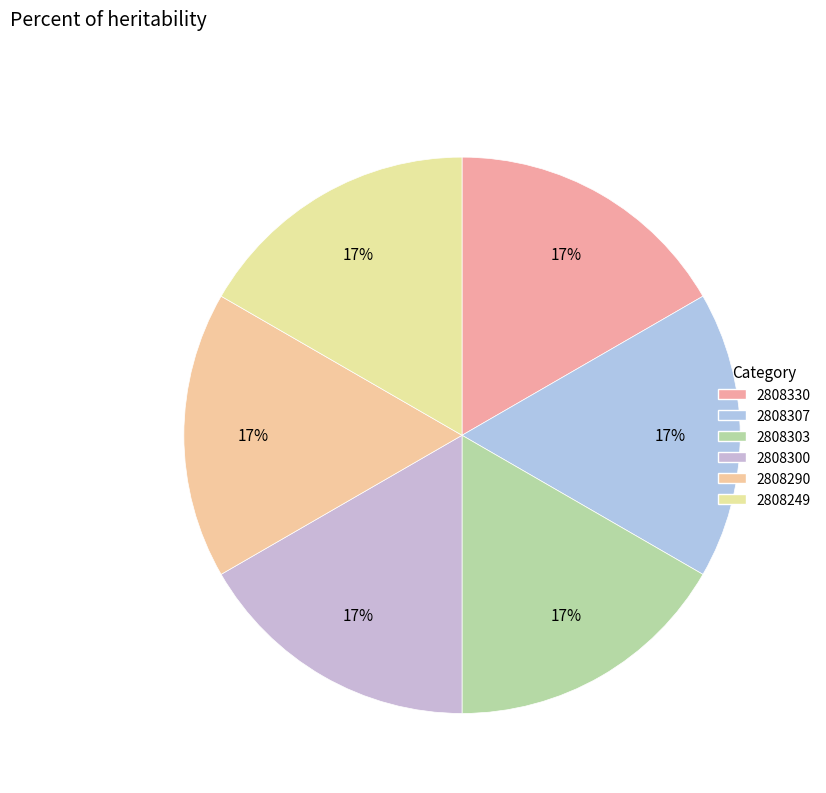

How many segments does this pie chart have?

6